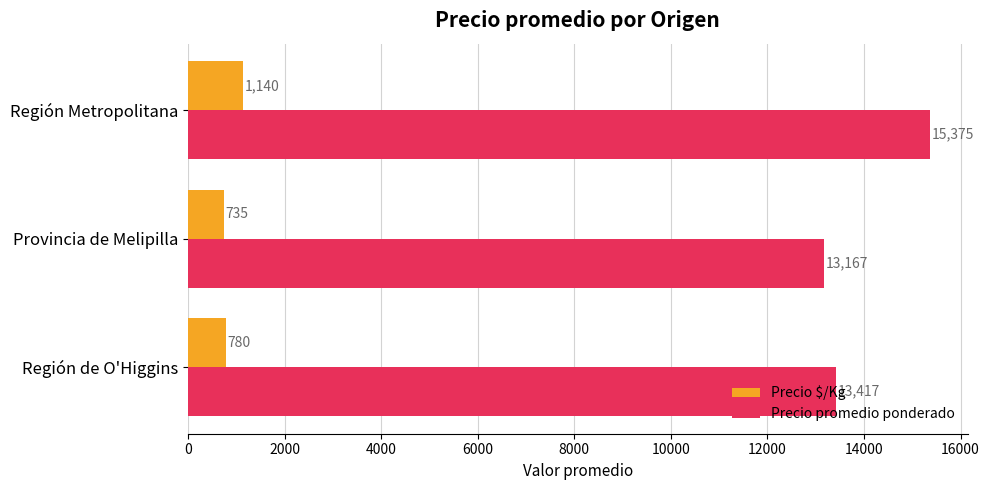

What is the spread (max minus min) of values at Región Metropolitana?

14235